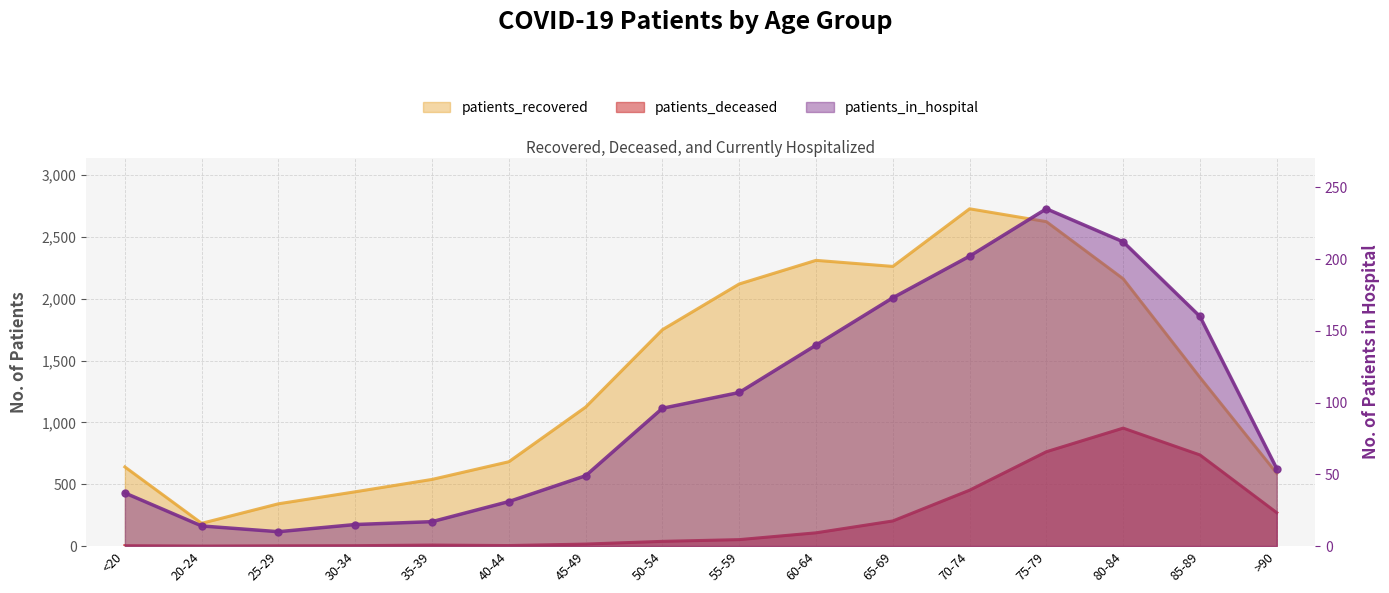

Is it true that patients_recovered equals 539 at 35-39?

True